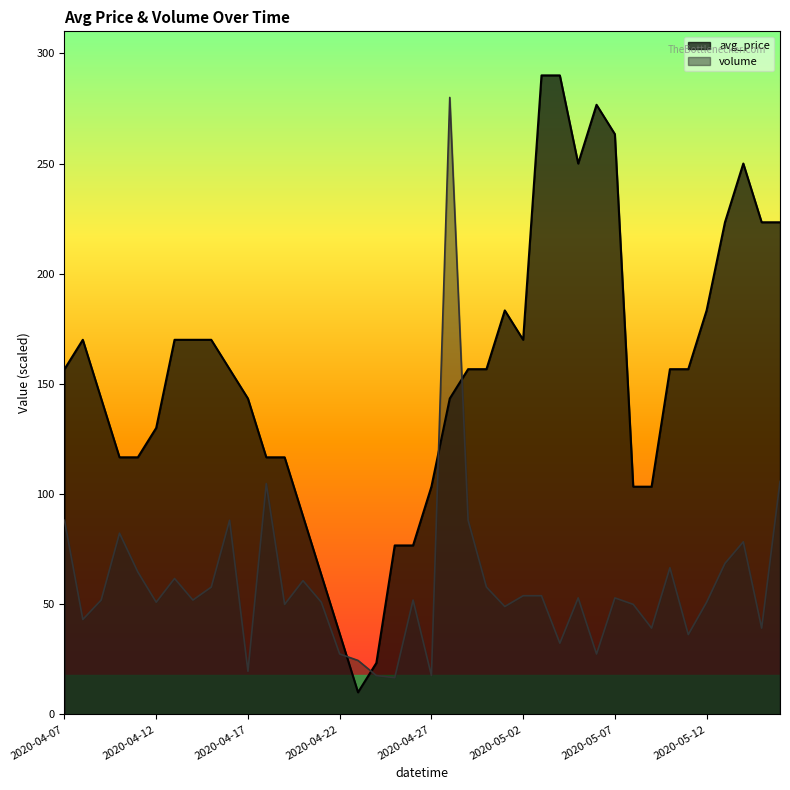

True or false: avg_price has a value of 183.3 at 2020-05-12.

True